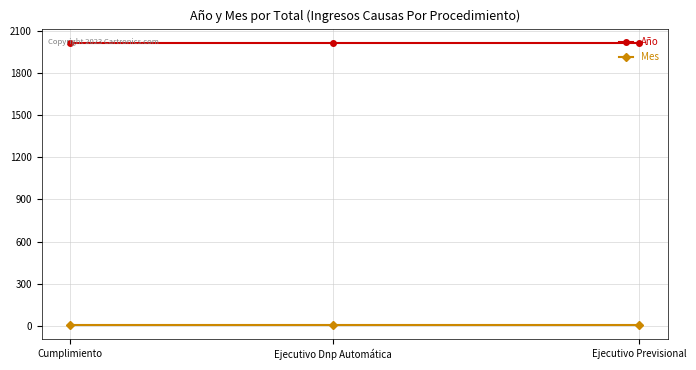

Rank the categories by Año value from lowest to highest.

Ejecutivo Previsional, Ejecutivo Dnp Automática, Cumplimiento